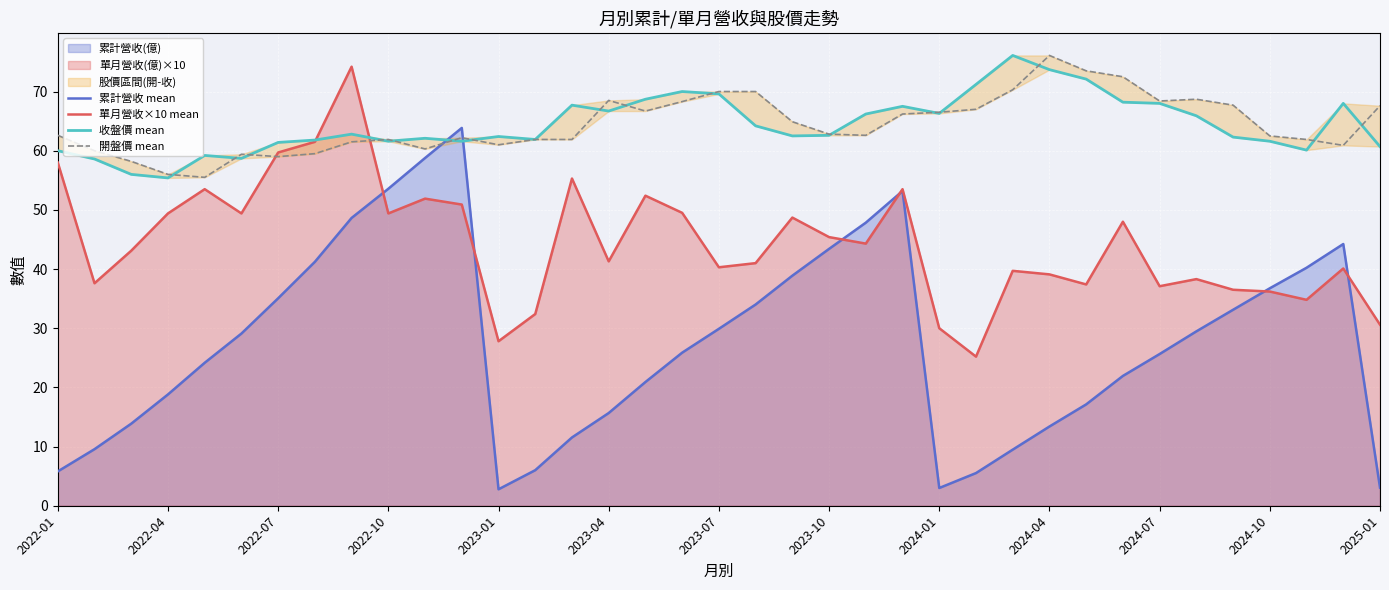

What is the sum of the 累計營收 mean values at 25 and 2022-01?

11.3